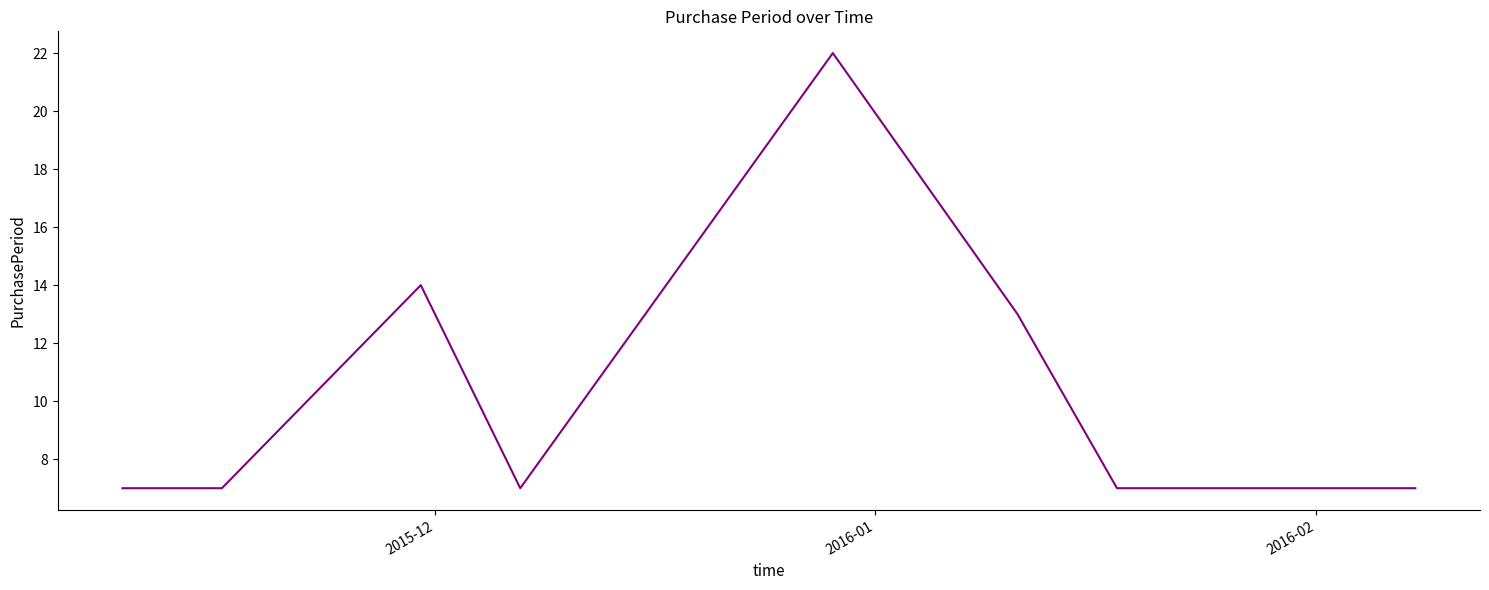

What is the maximum value shown in the chart?

22